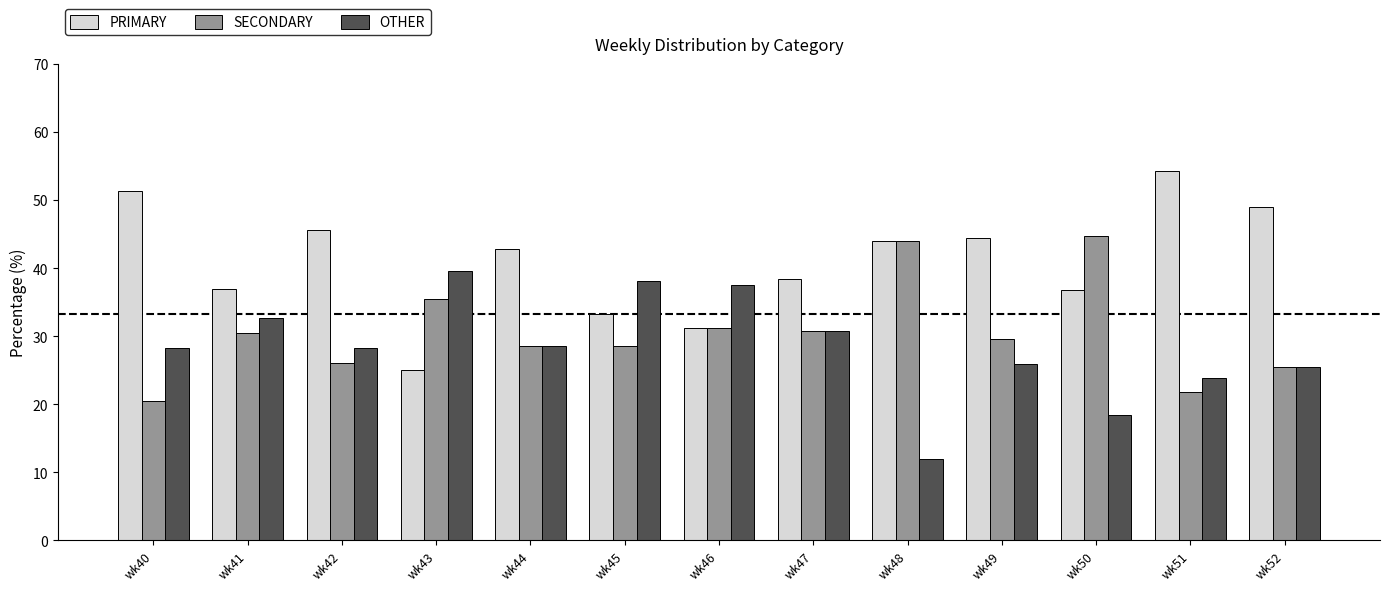

At which category does the chart reach its peak across all series?

wk51